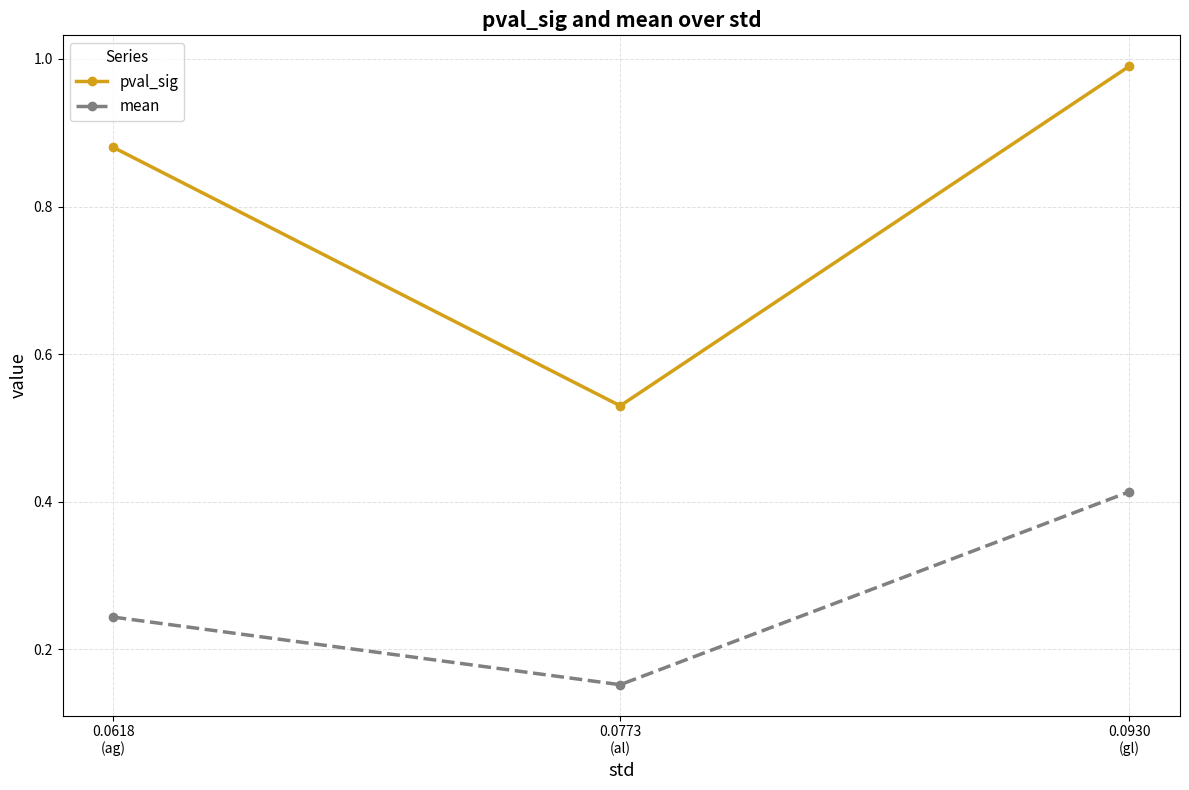

Which series has the widest spread of values?

pval_sig